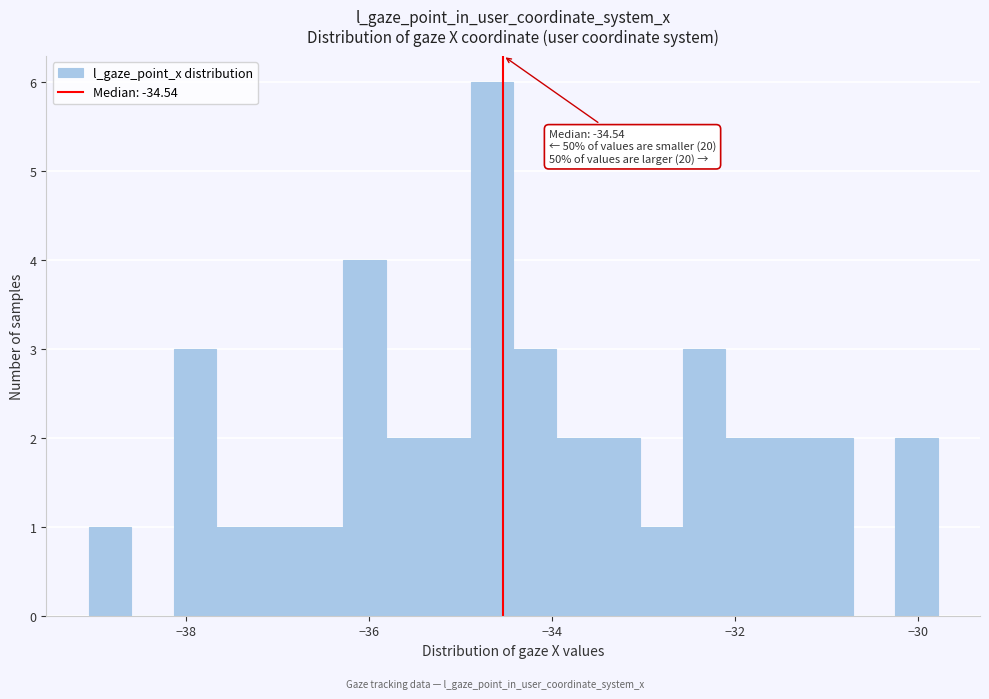

Around what value on the x-axis is the tallest bar? Give the approximate position of its centre, as read against the axis.

-34.6